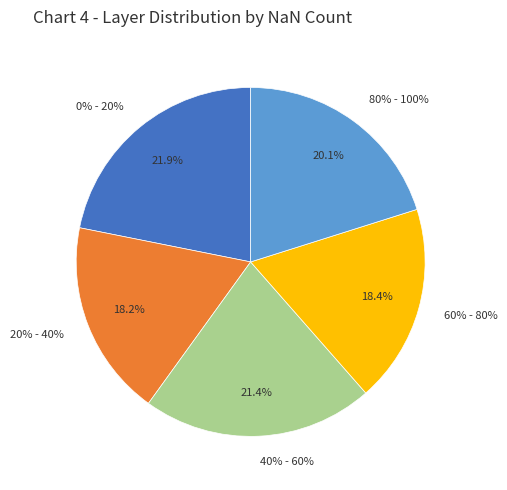

True or false: 0% - 20% accounts for 8% of the total.

False